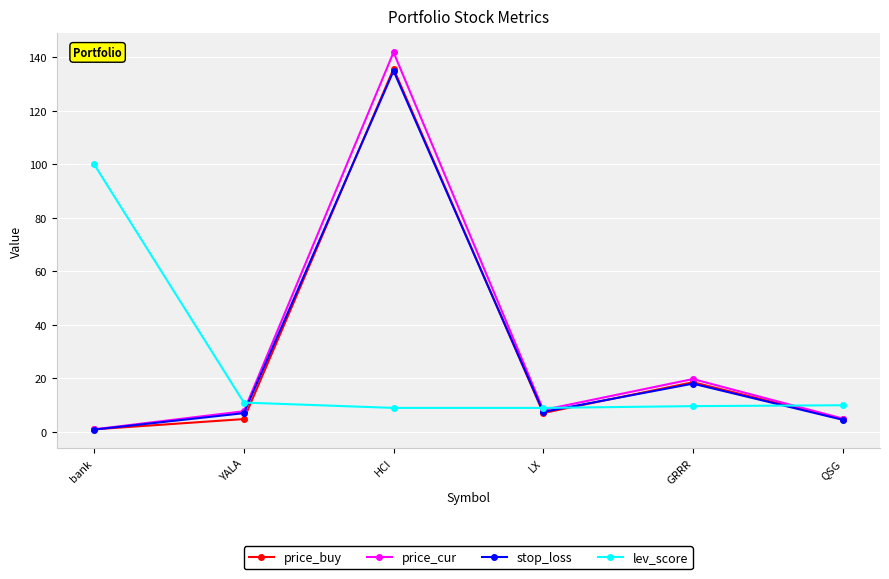

In stop_loss, how many points are lower than both neighbors (excluding endpoints)?

1